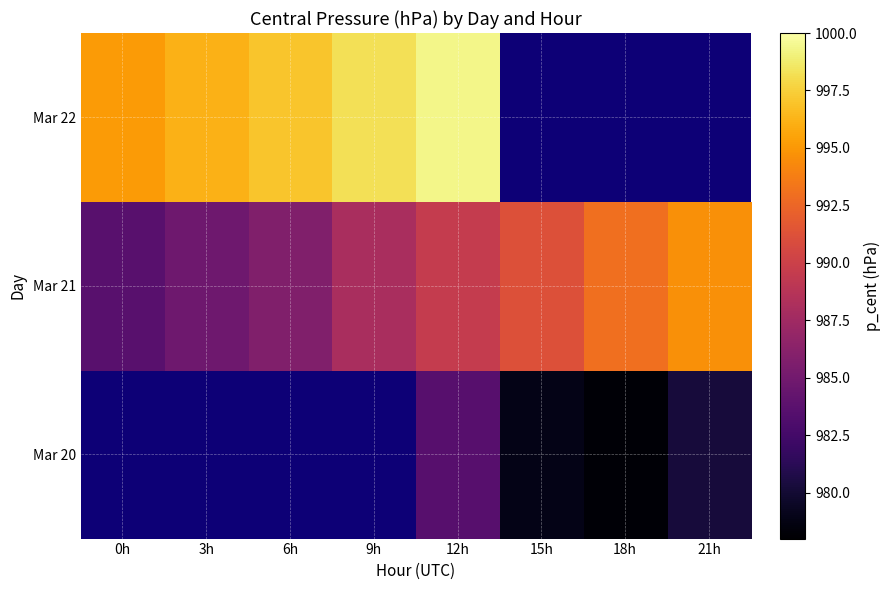

At which category is the sum across all series the highest?

12h